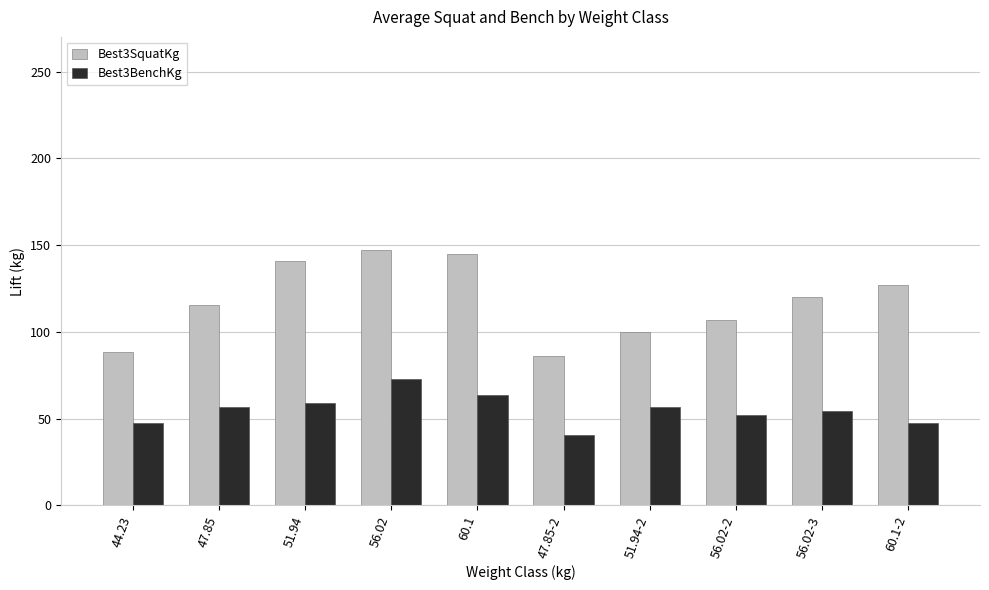

Reading right to left, extract all data points from this chart.

Best3SquatKg: 127.0	120.2	106.6	99.8	86.2	145.2	147.4	140.6	115.7	88.5
Best3BenchKg: 47.6	54.4	52.2	56.7	40.8	63.5	72.6	59.0	56.7	47.6